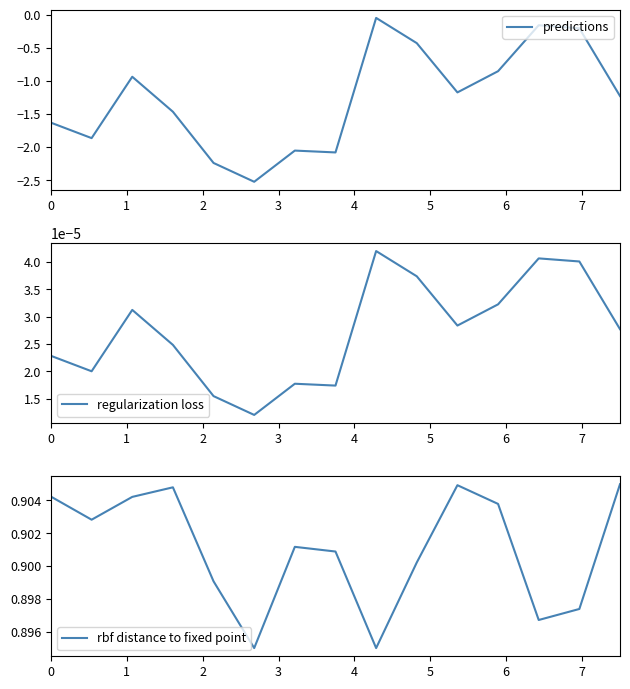

True or false: rbf distance to fixed point and predictions intersect in this chart.

False